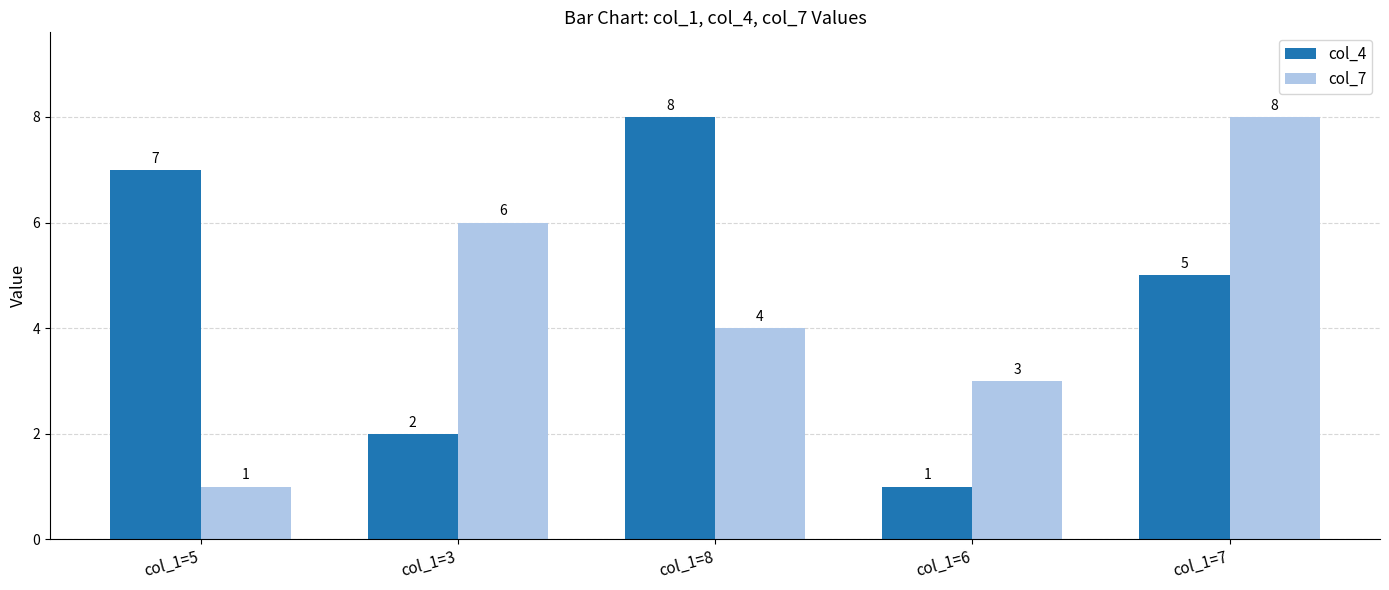

What is the approximate value of col_4 at col_1=5?

7